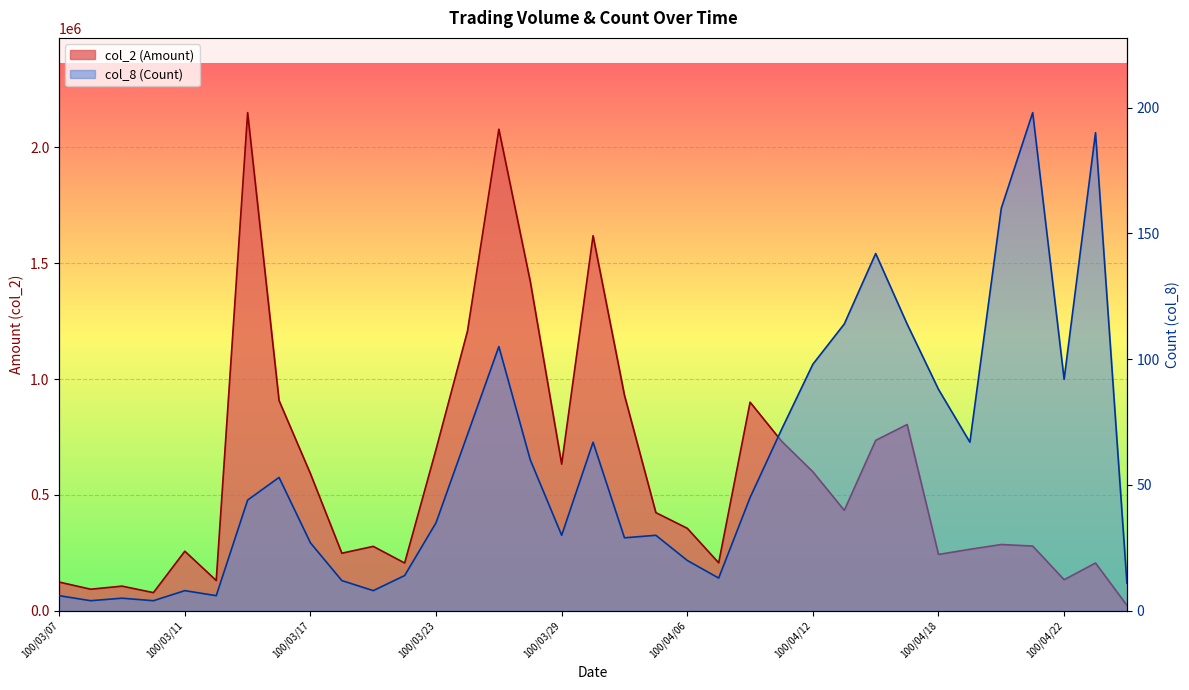

At which category does col_2 (Amount) reach its first local valley?

100/03/08